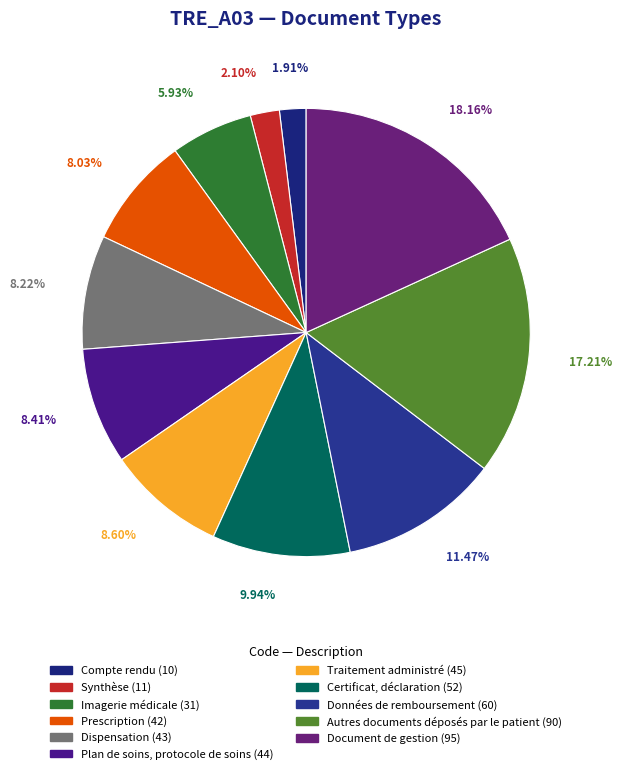

Which slice is the largest?

Document de gestion